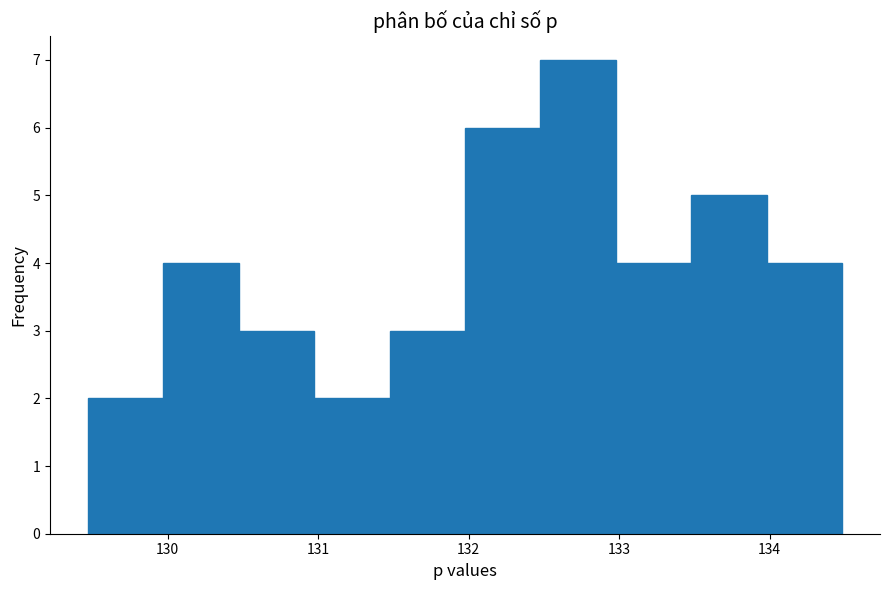

What is the height of the bar covering 133.5 to 134.0 on the x-axis? Neither the bar edges nor the heights are printed on the chart, so give them approximately, as read against the axes.

5